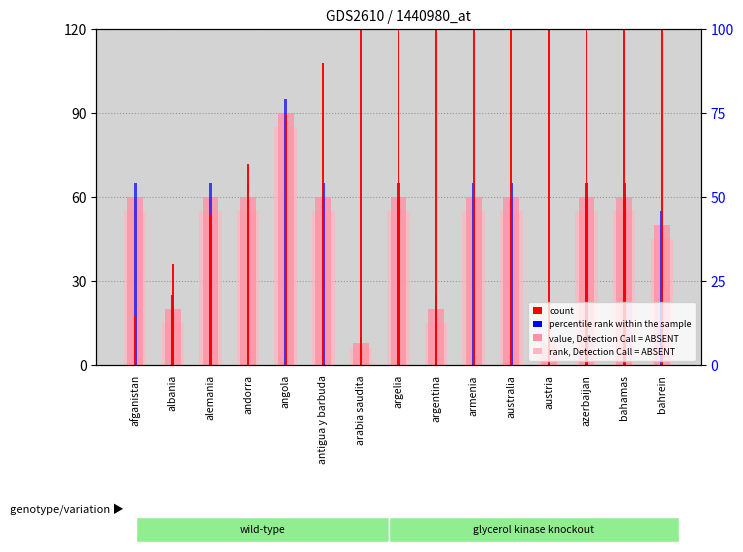

Read the value, Detection Call = ABSENT value at andorra, to the nearest 10.

60